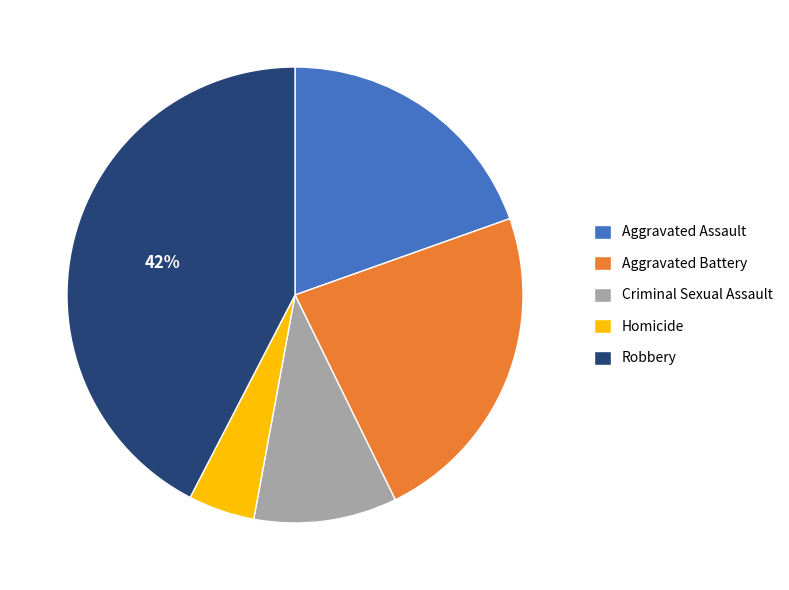

To the nearest percent, what portion does Aggravated Assault represent?

20%